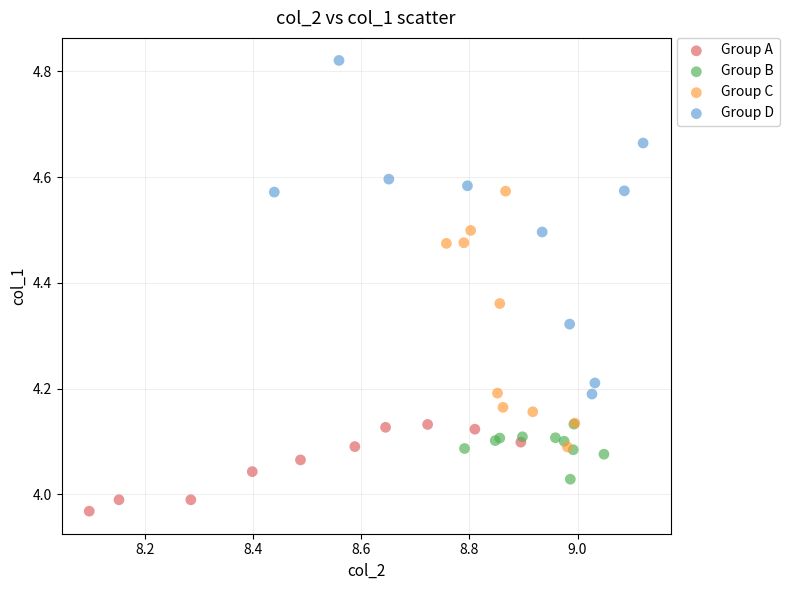

Which series reaches the maximum Y coordinate?

Group D